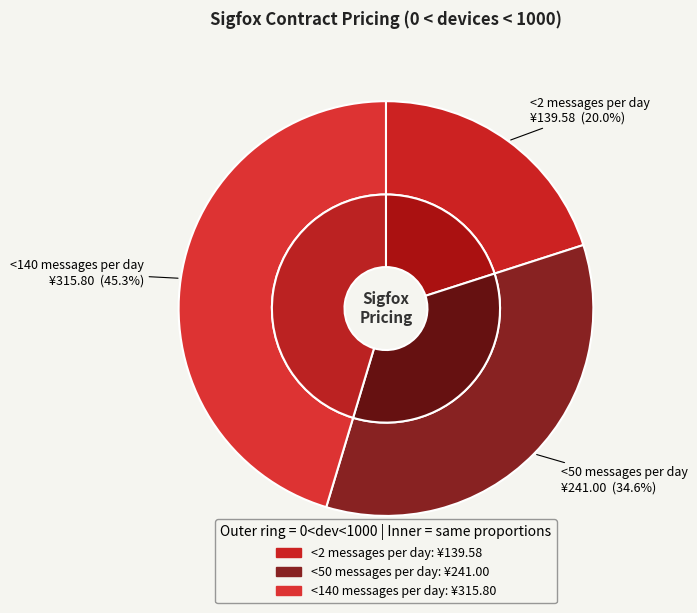

How many slices are in this pie chart?

3